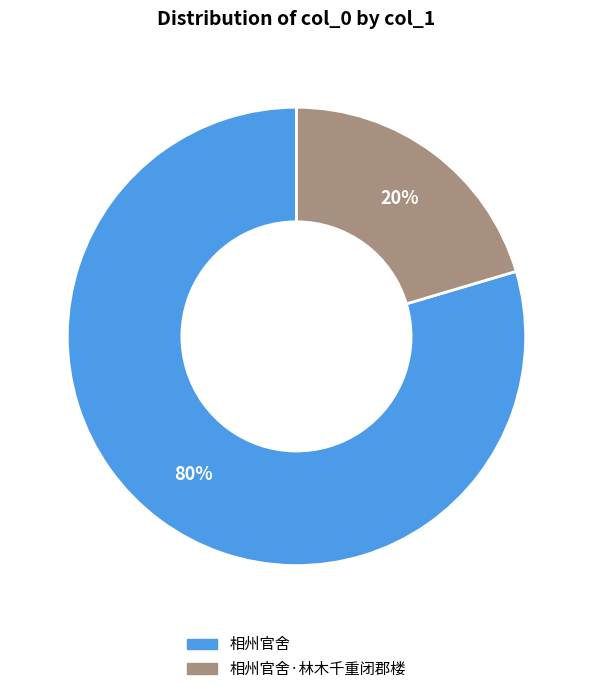

Is there any slice that represents more than half of the pie?

Yes